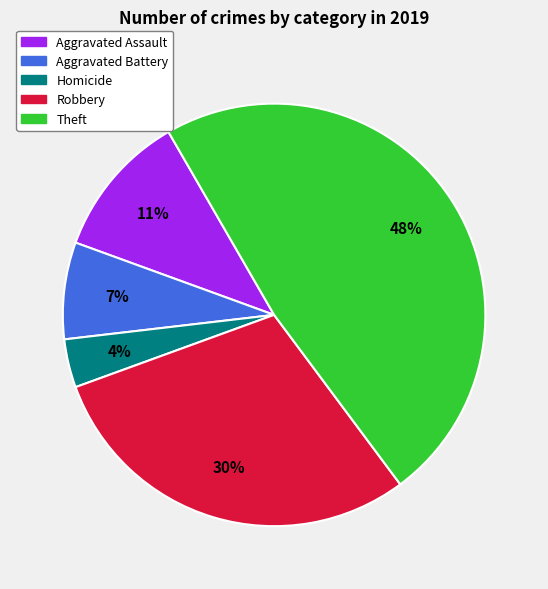

Count the number of slices in the pie.

5